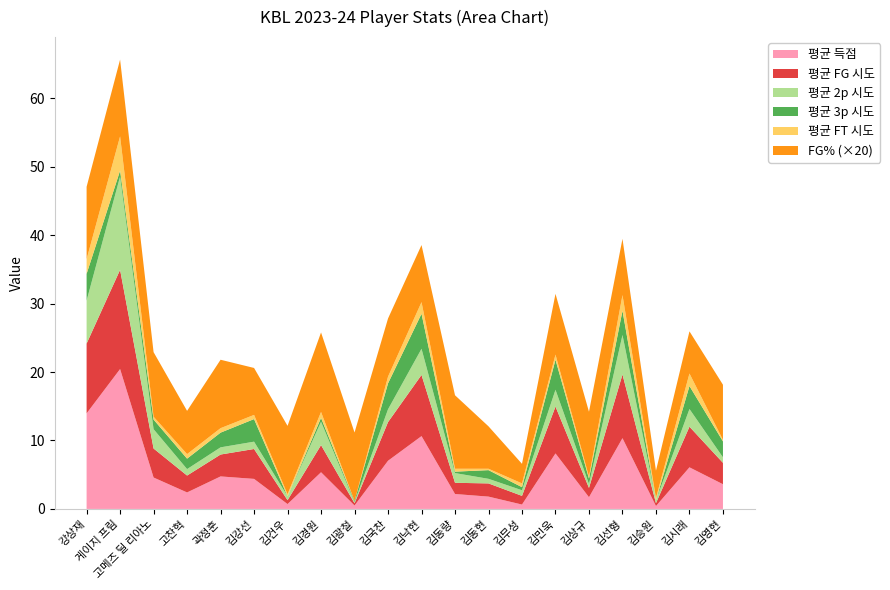

Reading left to right, what are all the values shown in this chart?

평균 득점: 14.0	20.4	4.6	2.4	4.8	4.4	0.7	5.4	0.5	7.0	10.6	2.2	1.8	0.6	8.1	1.7	10.3	0.4	6.1	3.6
평균 FG 시도: 10.2	14.5	4.2	2.5	3.2	4.4	0.6	4.0	0.3	5.7	8.9	1.6	1.9	1.3	6.8	1.4	9.3	0.4	5.9	3.1
평균 2p 시도: 6.3	13.6	2.8	0.9	1.1	1.1	0.6	3.4	0.2	1.9	3.8	1.4	0.7	0.8	2.5	0.6	5.8	0.4	2.6	0.8
평균 3p 시도: 3.9	0.9	1.4	1.5	2.1	3.3	0.0	0.6	0.2	3.8	5.1	0.2	1.3	0.5	4.4	0.8	3.5	0.0	3.4	2.3
평균 FT 시도: 2.1	5.0	0.4	0.7	0.7	0.6	0.3	0.9	0.0	1.0	1.7	0.4	0.2	0.6	0.7	0.3	2.3	0.3	1.8	0.2
FG%: 0.5	0.6	0.5	0.3	0.5	0.3	0.5	0.6	0.5	0.4	0.4	0.5	0.3	0.1	0.4	0.5	0.4	0.2	0.3	0.4